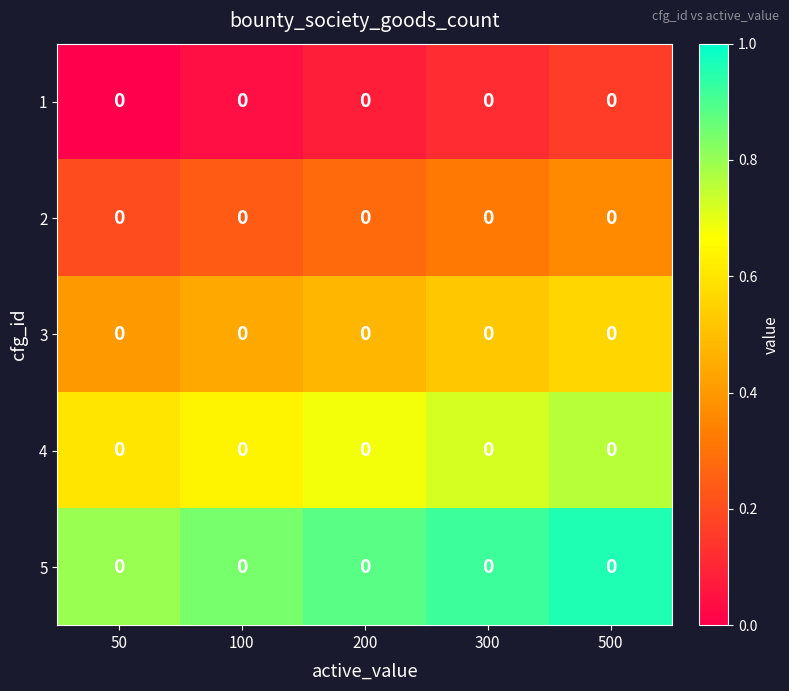

At which category is the sum across all series the highest?

500